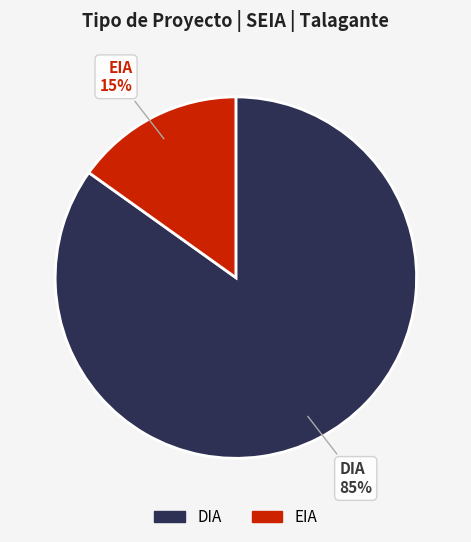

Do DIA and EIA together represent more than half of the pie?

Yes